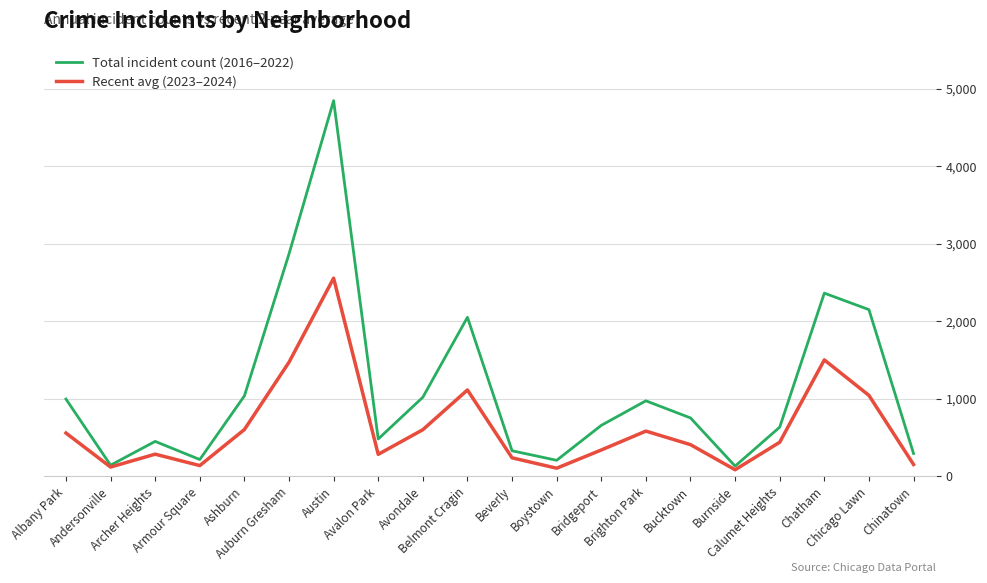

What is the difference between the second highest and second lowest values in the Total incident count (2016–2022) series?

2727